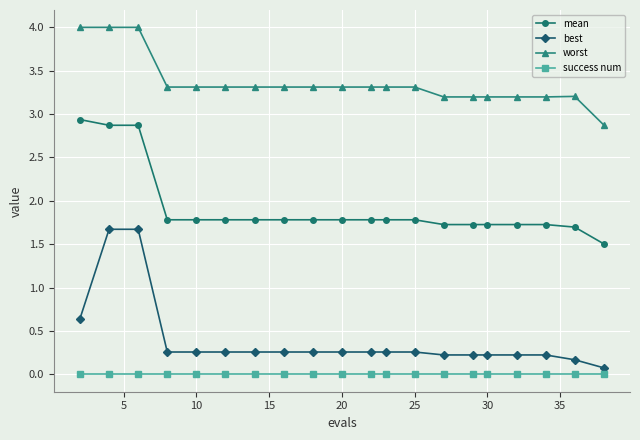

Is this an area chart (filled region under the line)?

No